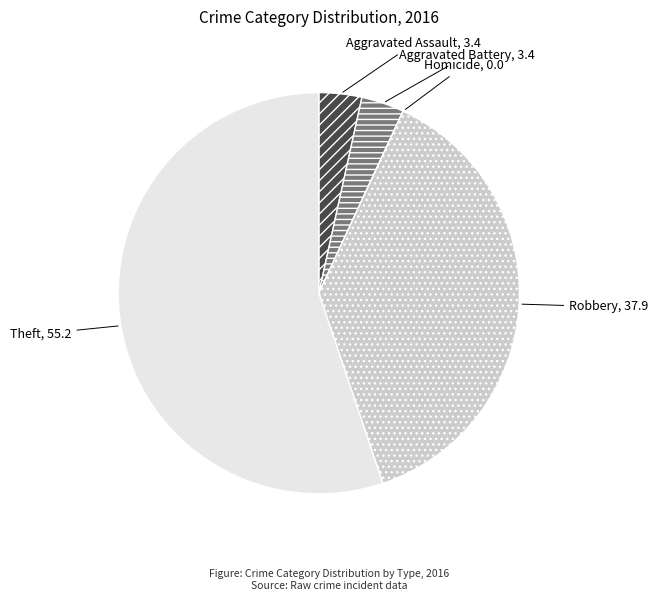

Does Aggravated Assault represent more than half of the total?

No